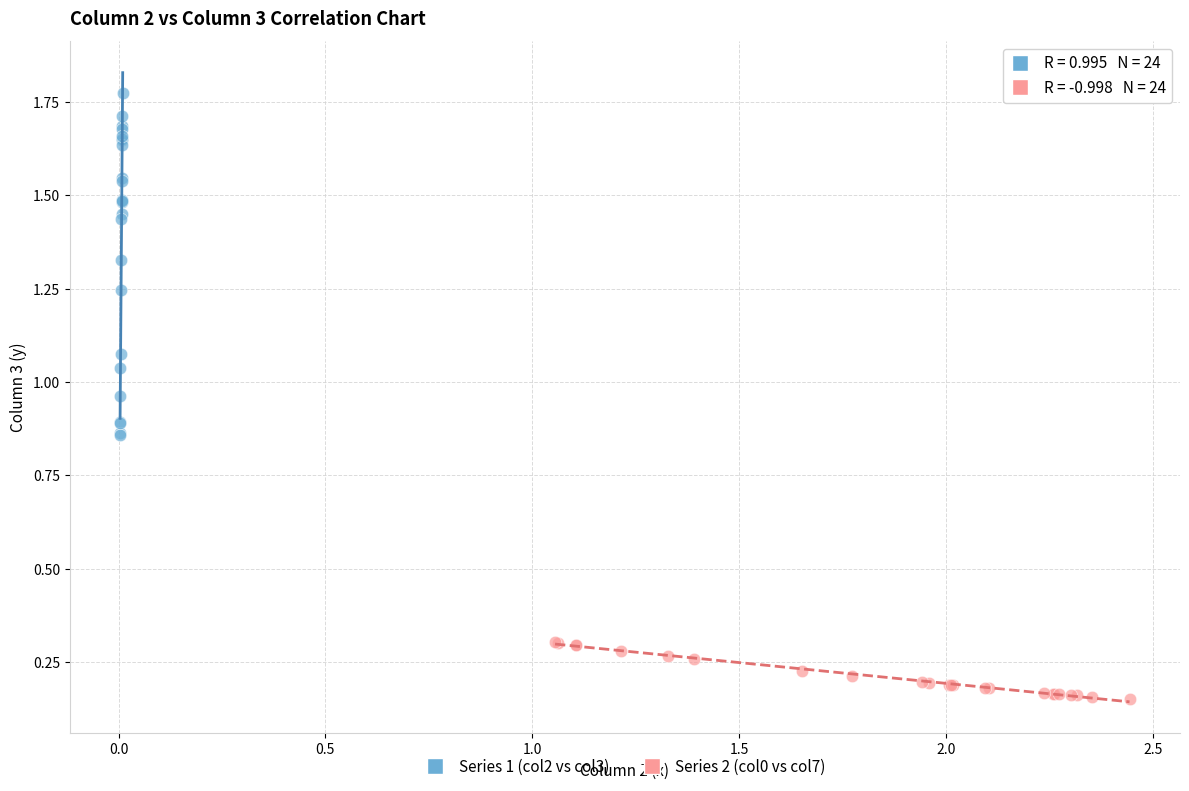

Which series reaches the maximum Y coordinate?

Series 1 (col2 vs col3)